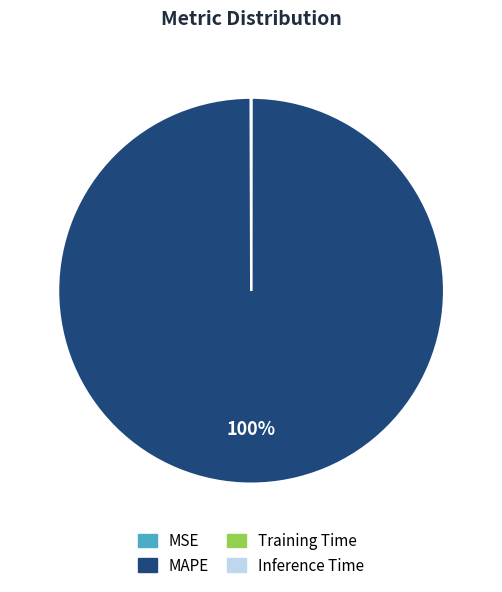

Which slice represents more than half of the pie?

MAPE